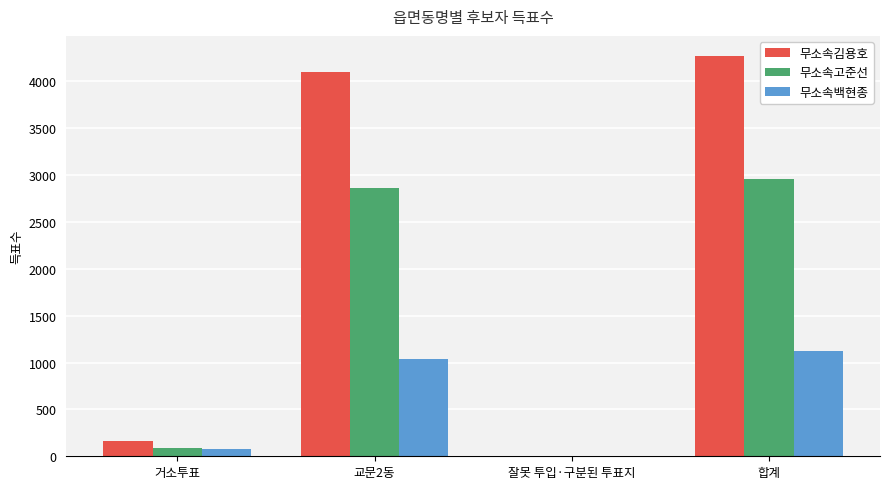

Which series has the largest total across all categories?

무소속김용호